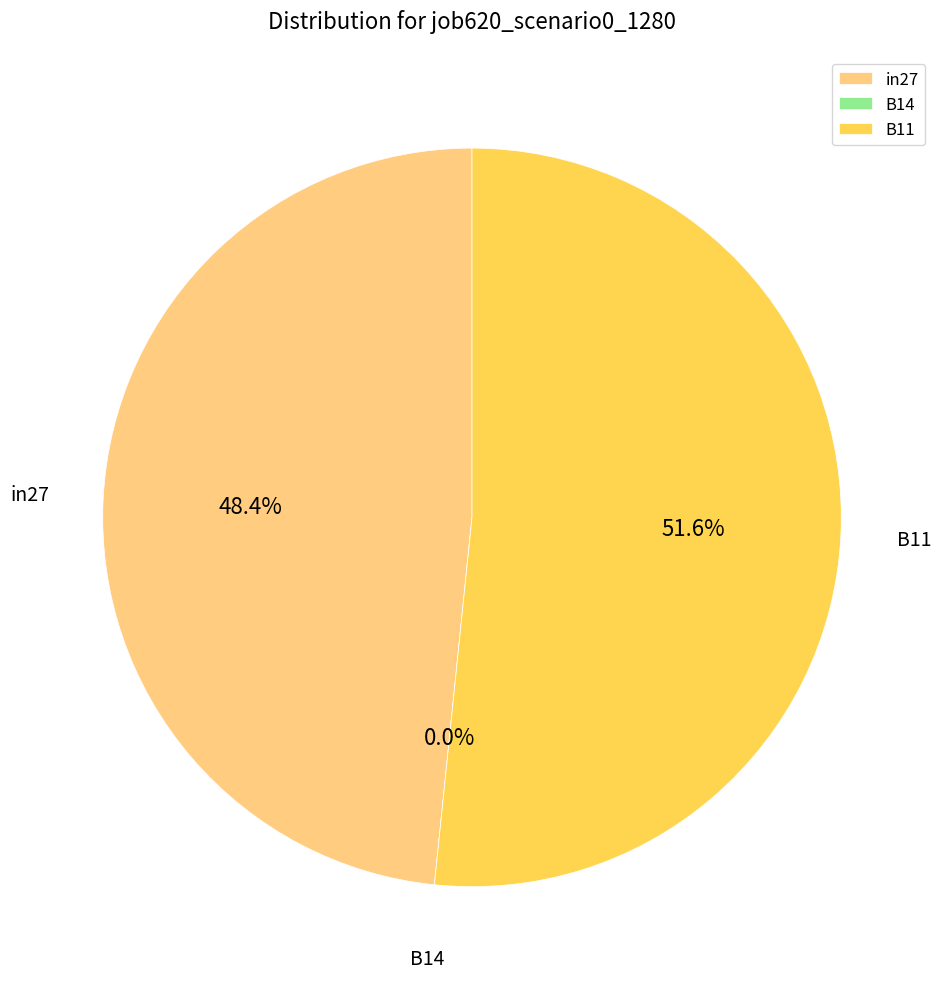

Which category has the biggest portion of the pie?

B11